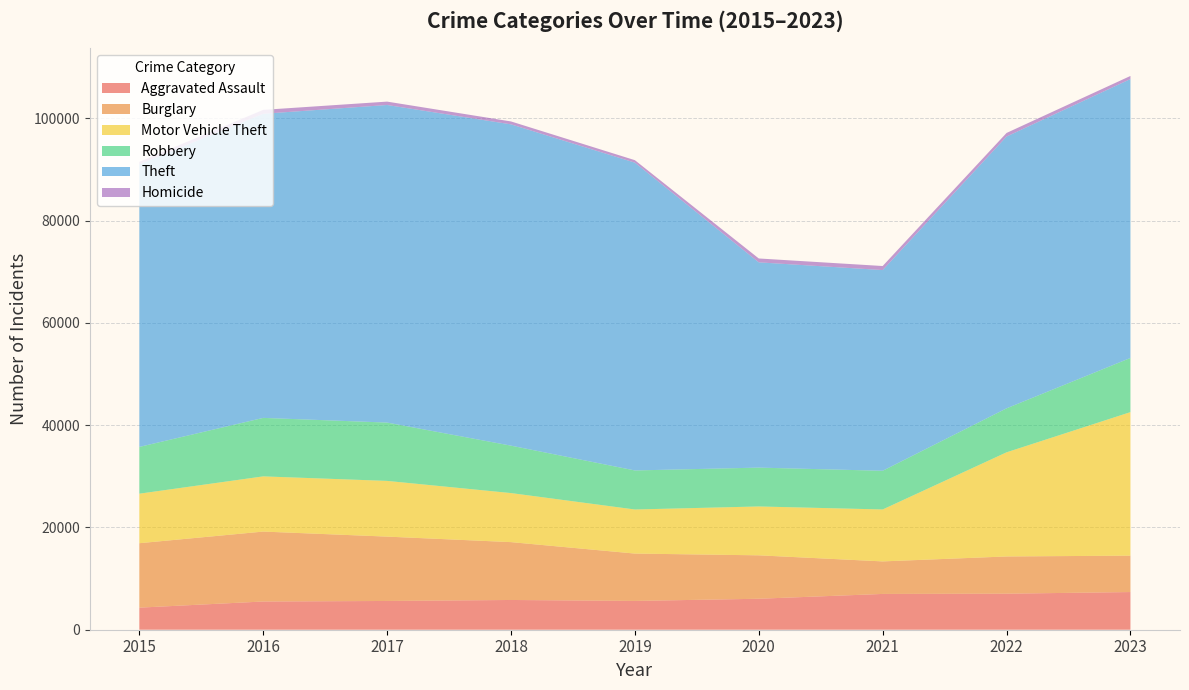

Reading right to left, what are all the values shown in this chart?

Aggravated Assault: 7367	7049	6998	6057	5631	5817	5623	5519	4318
Burglary: 7118	7278	6362	8491	9262	11314	12585	13675	12601
Motor Vehicle Theft: 28069	20366	10158	9558	8620	9593	10897	10795	9685
Robbery: 10596	8602	7566	7596	7635	9273	11405	11438	9147
Theft: 54543	53155	39254	40146	60197	62837	62111	59477	55272
Homicide: 607	700	789	756	482	569	660	762	480